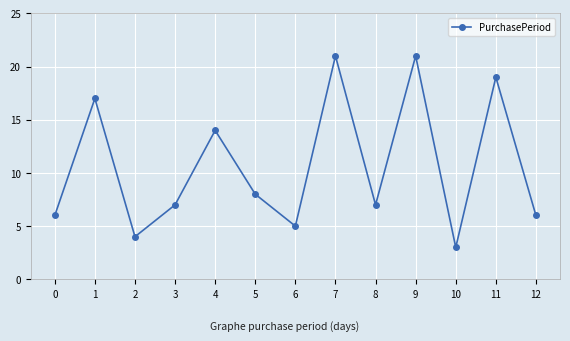

What is the value of the 3rd point from the left?

4